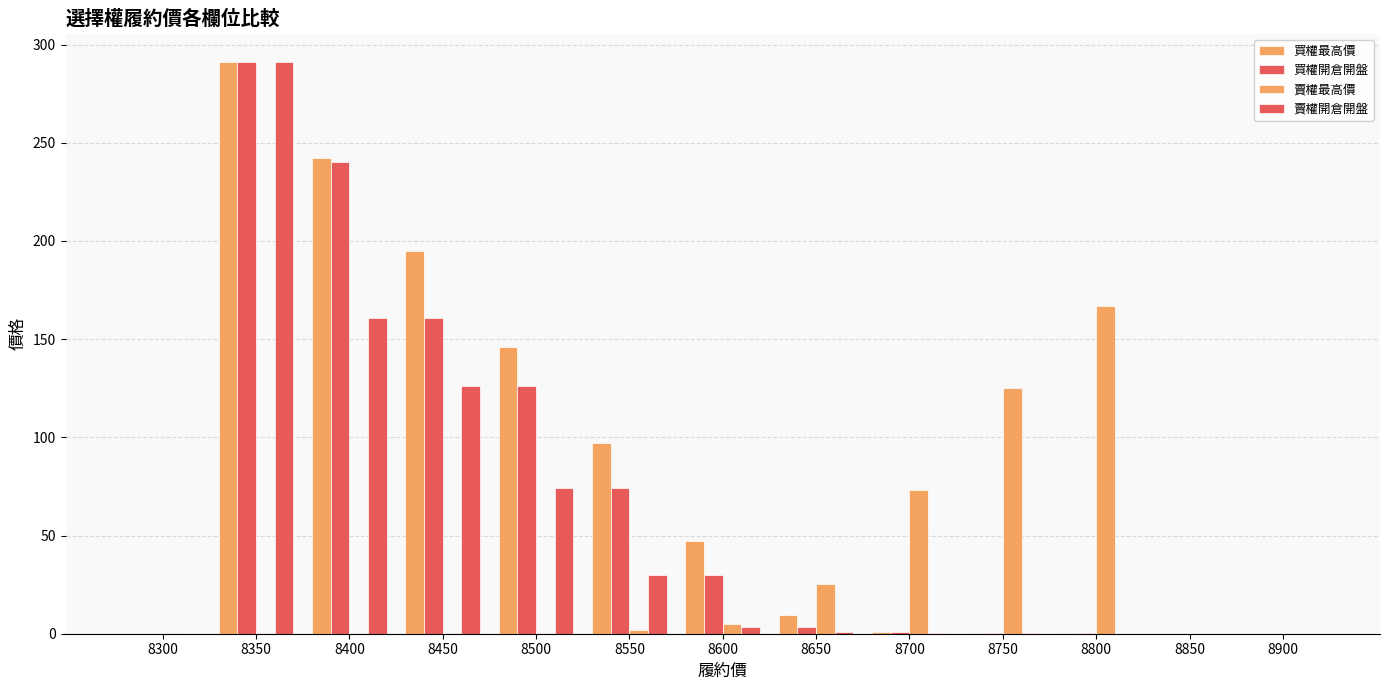

Are the bars grouped side by side (vs. stacked)?

Yes